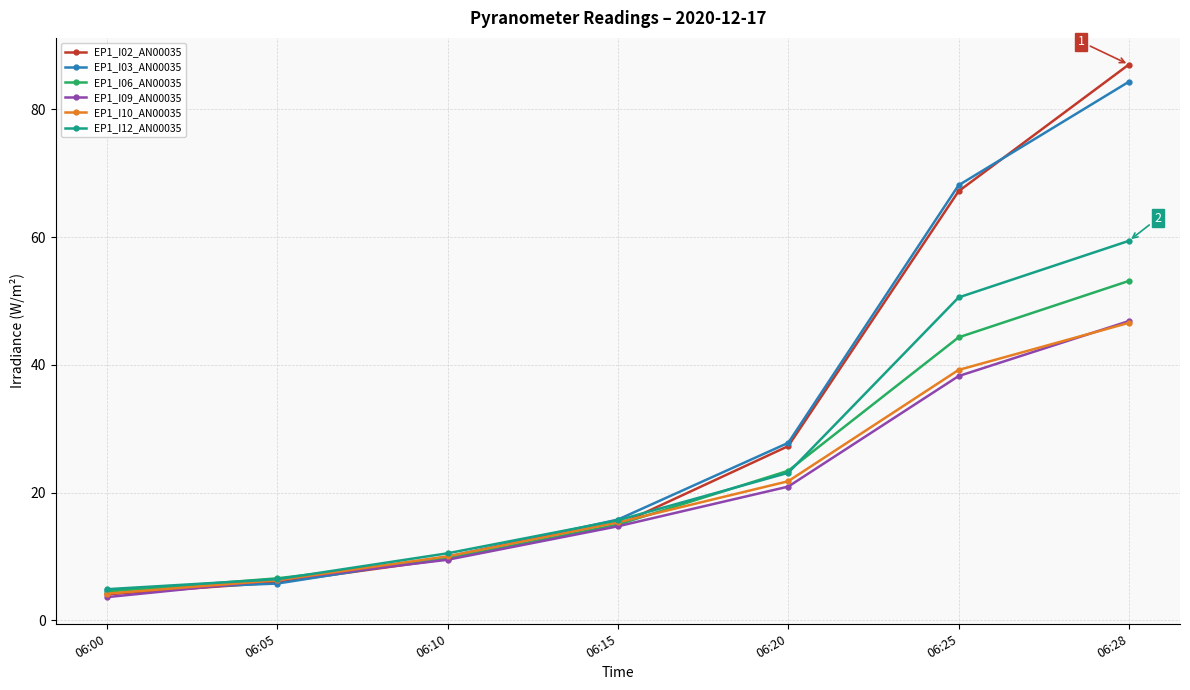

What is the difference between the highest and lowest values at 06:10?

1.0